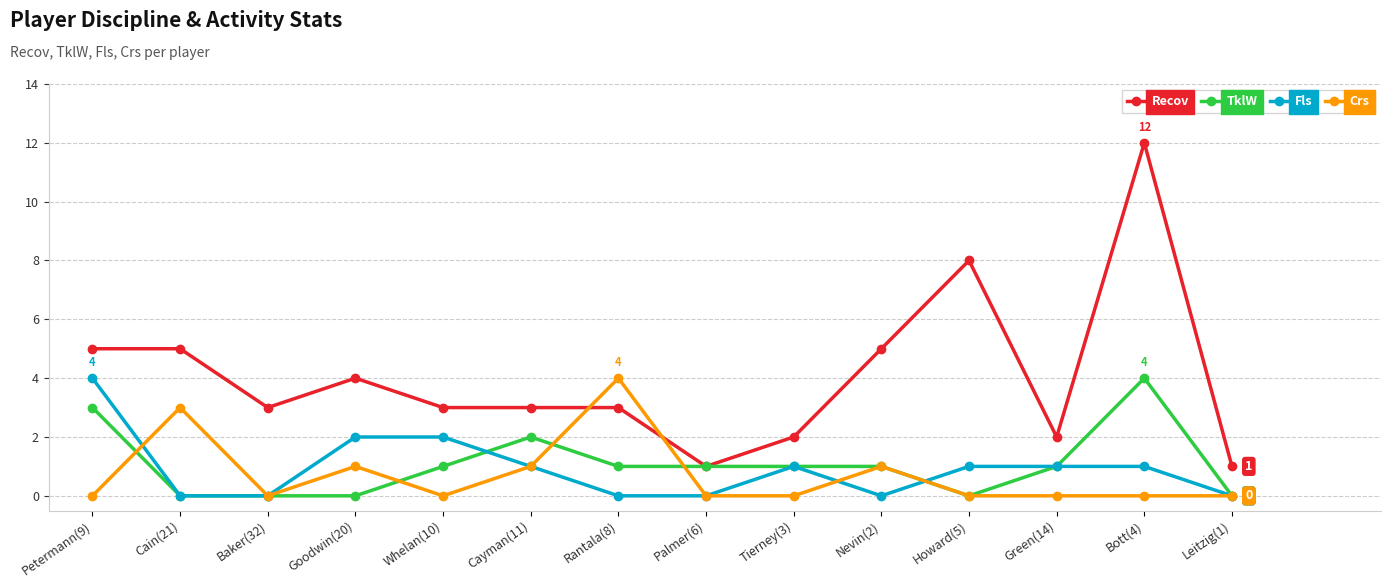

Is it true that Crs equals 0 at Bott(4)?

True